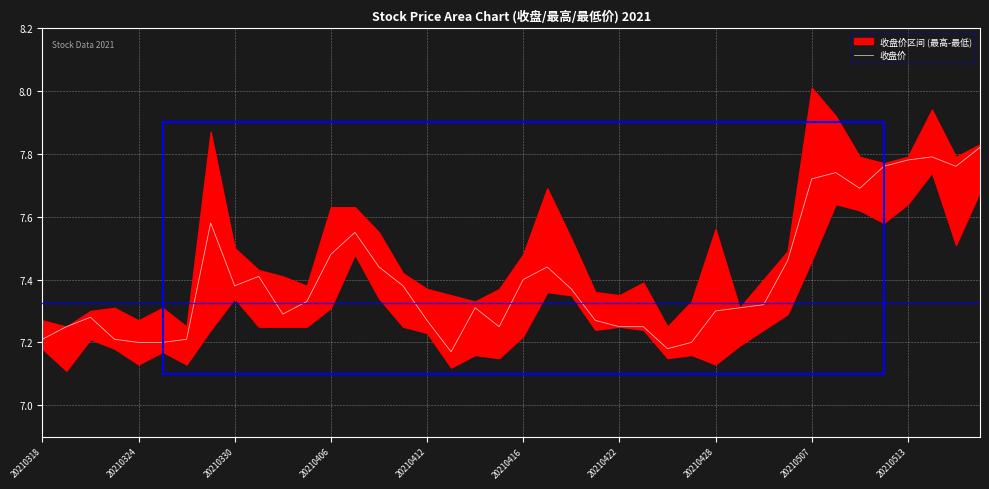

The chart shows a value of 10.7 at 30. True or false?

False